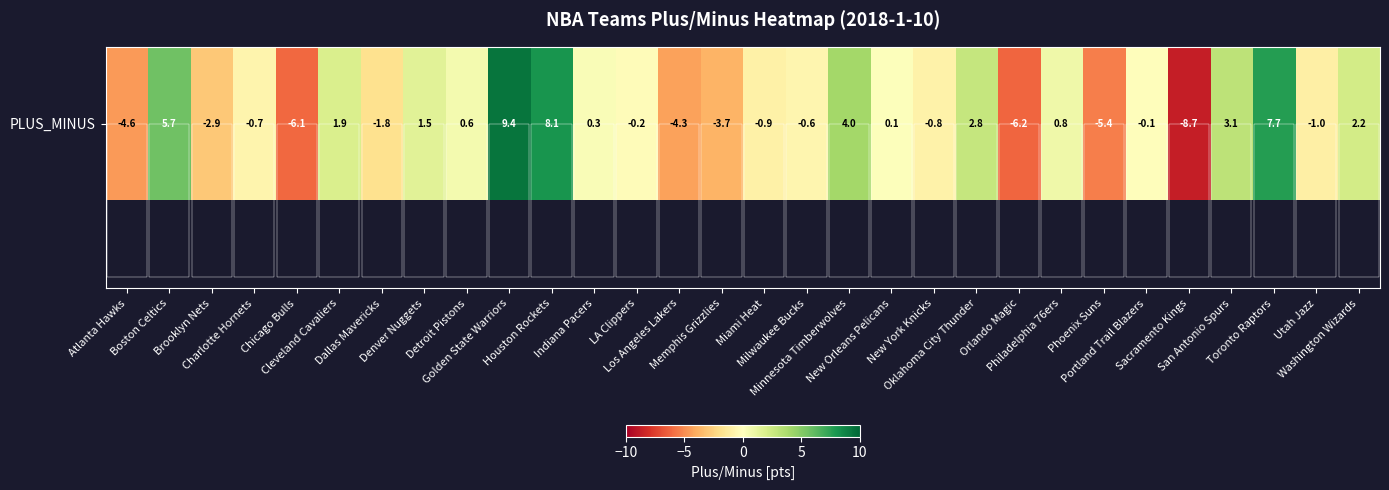

Reading left to right, extract all data points from this chart.

Atlanta Hawks=-4.6	Boston Celtics=5.7	Brooklyn Nets=-2.9	Charlotte Hornets=-0.7	Chicago Bulls=-6.1	Cleveland Cavaliers=1.9	Dallas Mavericks=-1.8	Denver Nuggets=1.5	Detroit Pistons=0.6	Golden State Warriors=9.4	Houston Rockets=8.1	Indiana Pacers=0.3	LA Clippers=-0.2	Los Angeles Lakers=-4.3	Memphis Grizzlies=-3.7	Miami Heat=-0.9	Milwaukee Bucks=-0.6	Minnesota Timberwolves=4.0	New Orleans Pelicans=0.1	New York Knicks=-0.8	Oklahoma City Thunder=2.8	Orlando Magic=-6.2	Philadelphia 76ers=0.8	Phoenix Suns=-5.4	Portland Trail Blazers=-0.1	Sacramento Kings=-8.7	San Antonio Spurs=3.1	Toronto Raptors=7.7	Utah Jazz=-1.0	Washington Wizards=2.2